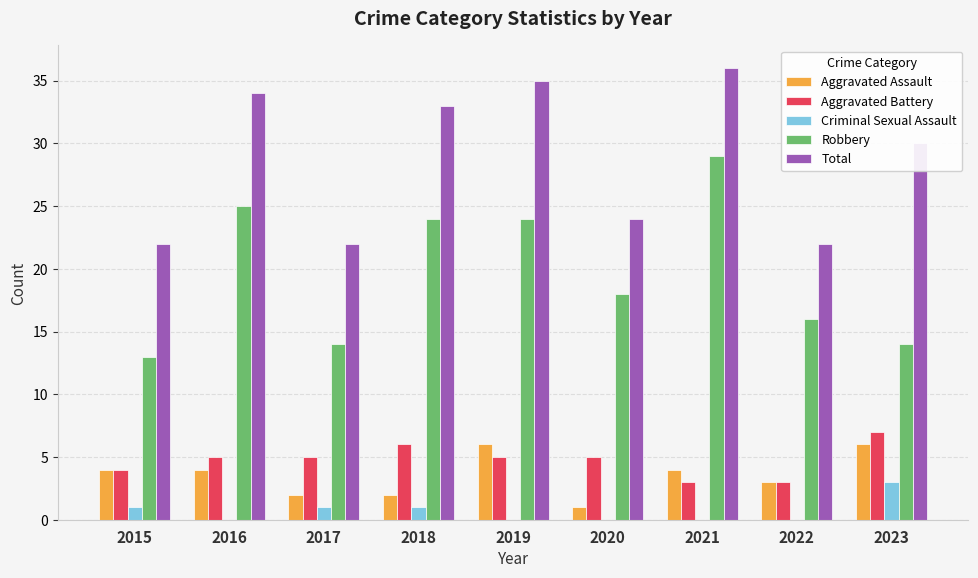

How many groups of bars are there?

9